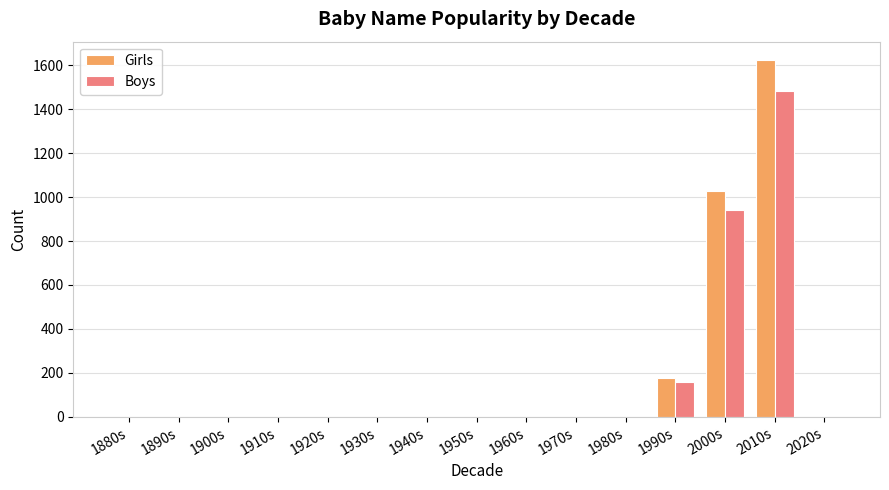

What is the sum of all Girls values?

2829